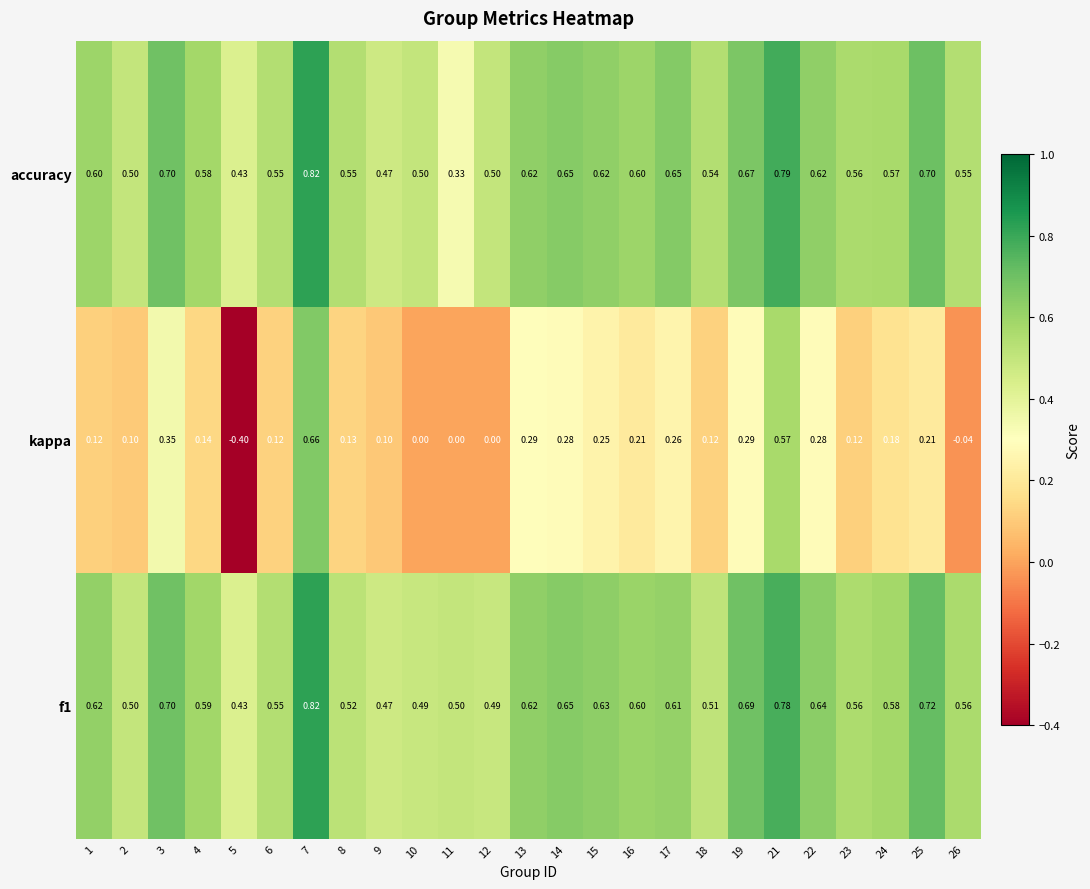

Which series changed the most between 5 and 6?

kappa